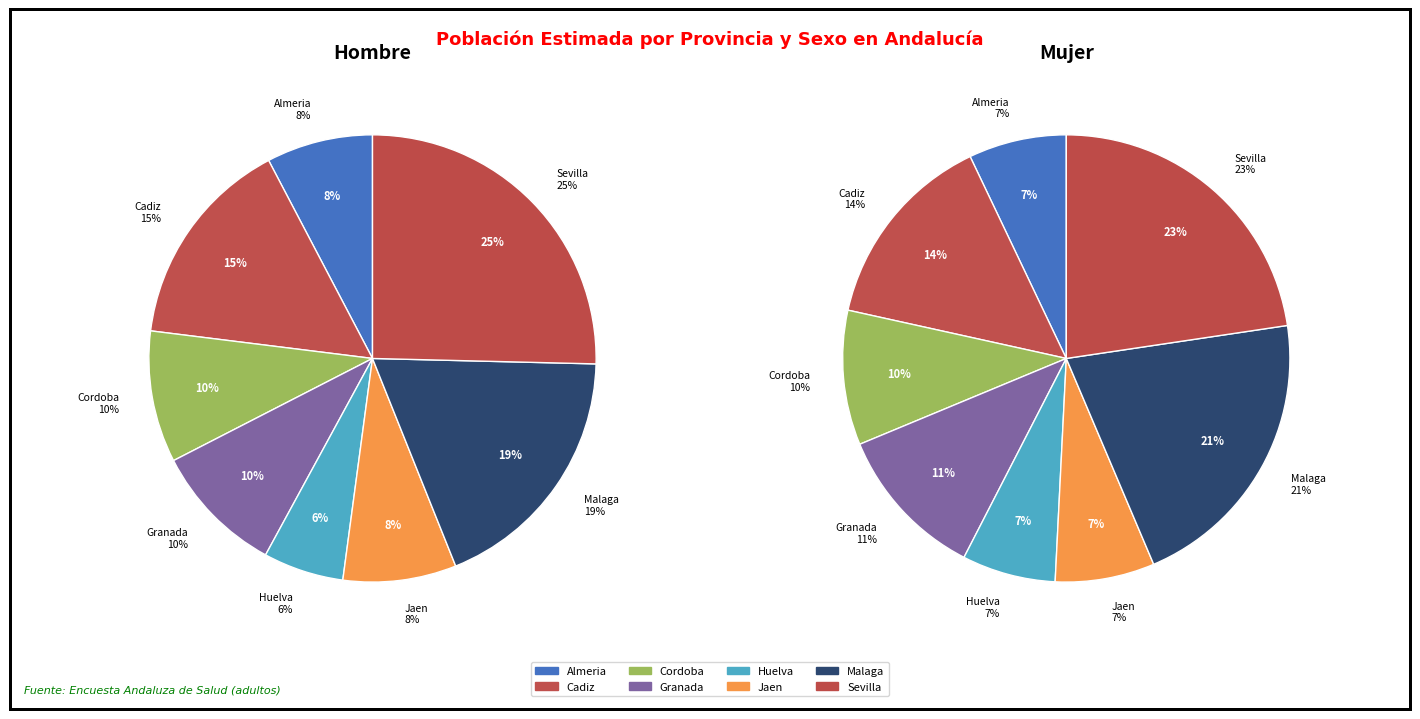

Combined, what portion of the pie is Sevilla and Huelva?

31.2%